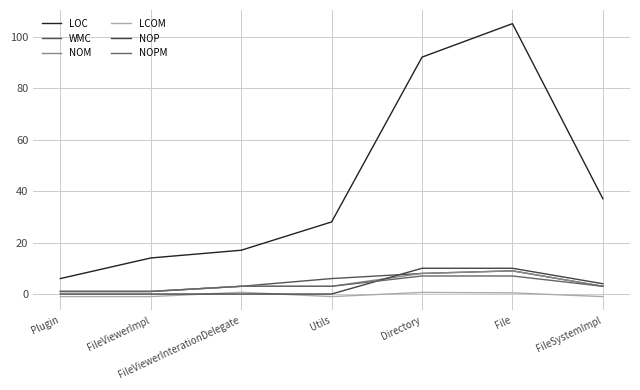

Which category has the lowest value in the WMC series?

Plugin